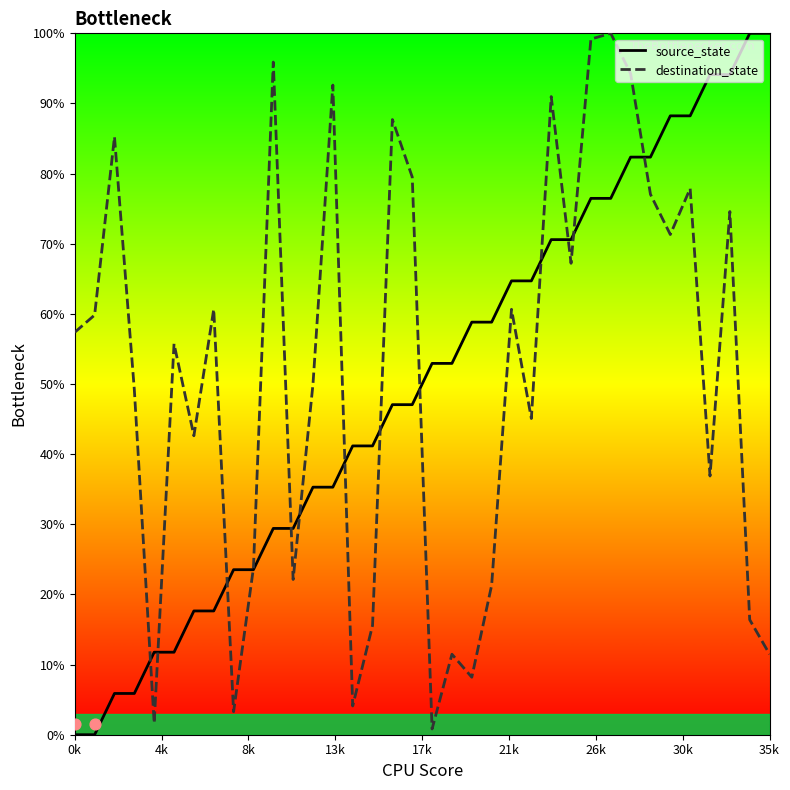

Which series contains the lowest Y value?

source_state